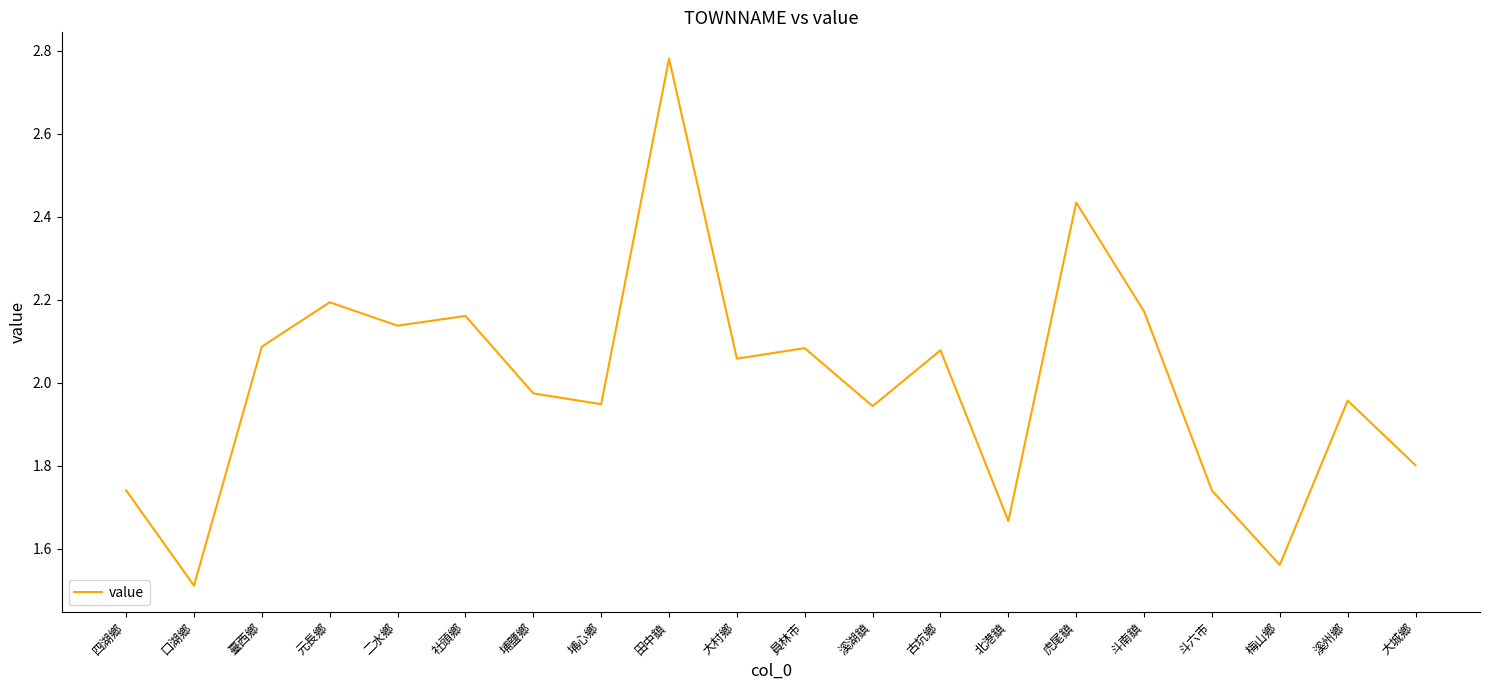

Is it true that the value at 田中鎮 is 3.9?

False